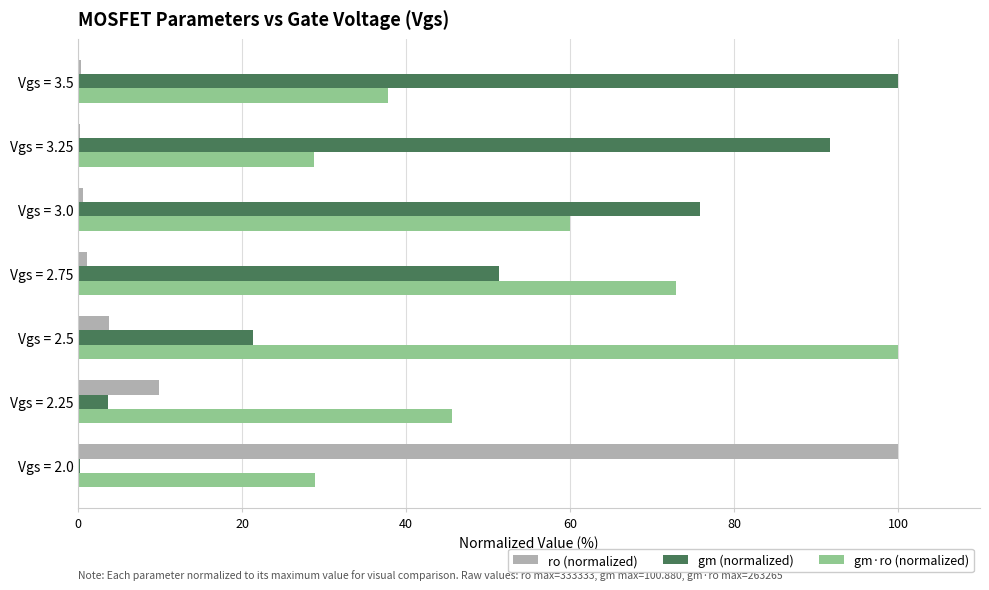

True or false: ro (normalized) has a value of 9.8 at Vgs = 2.25.

True